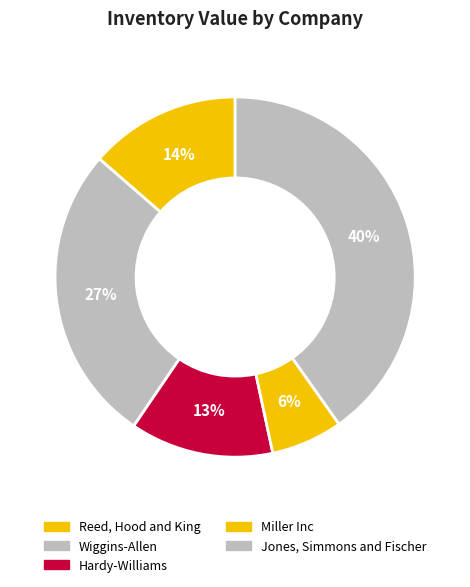

Does any single category account for the majority?

No